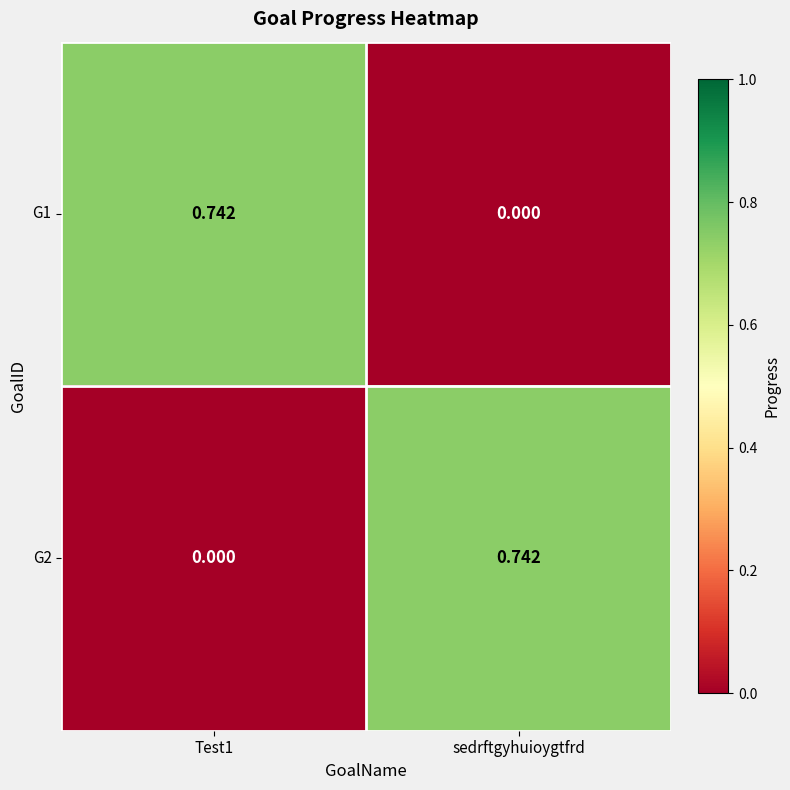

Where is G1 nearest to the value 0?

sedrftgyhuioygtfrd